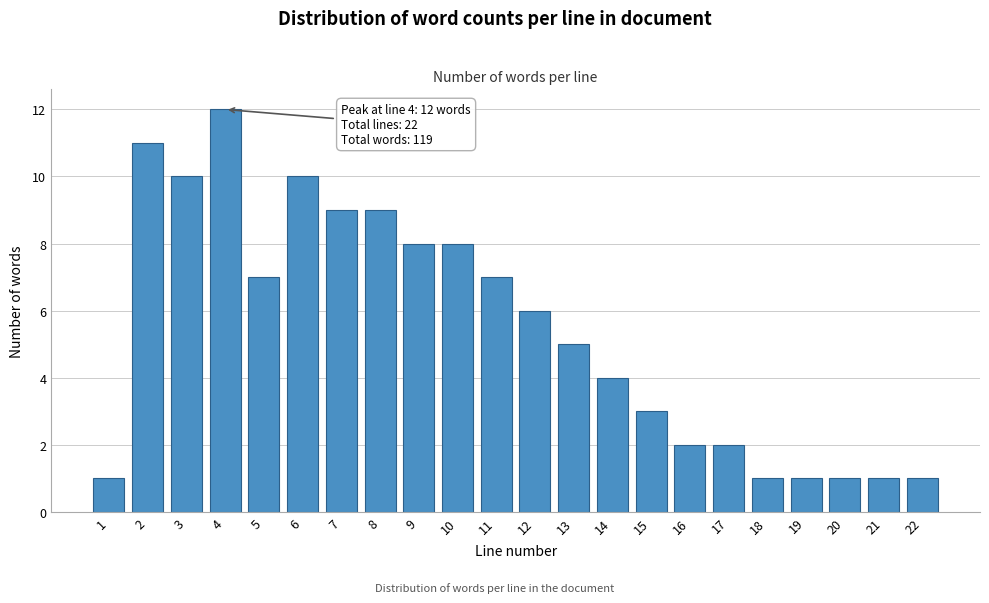

Reading right to left, what are all the values shown in this chart?

22=1	21=1	20=1	19=1	18=1	17=2	16=2	15=3	14=4	13=5	12=6	11=7	10=8	9=8	8=9	7=9	6=10	5=7	4=12	3=10	2=11	1=1